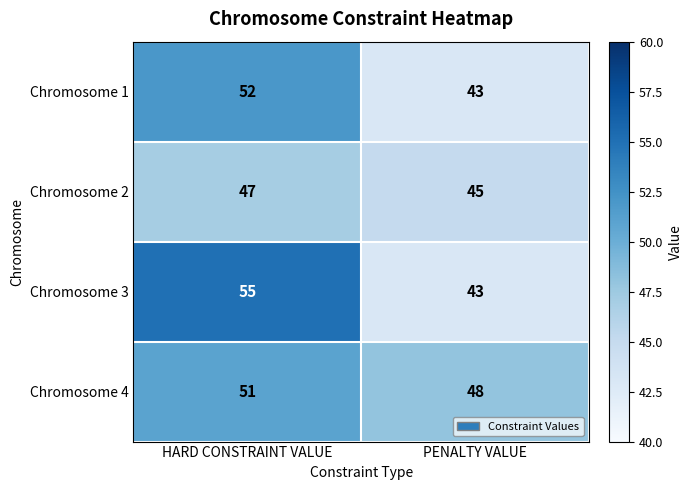

How many categories are shown in the chart?

2